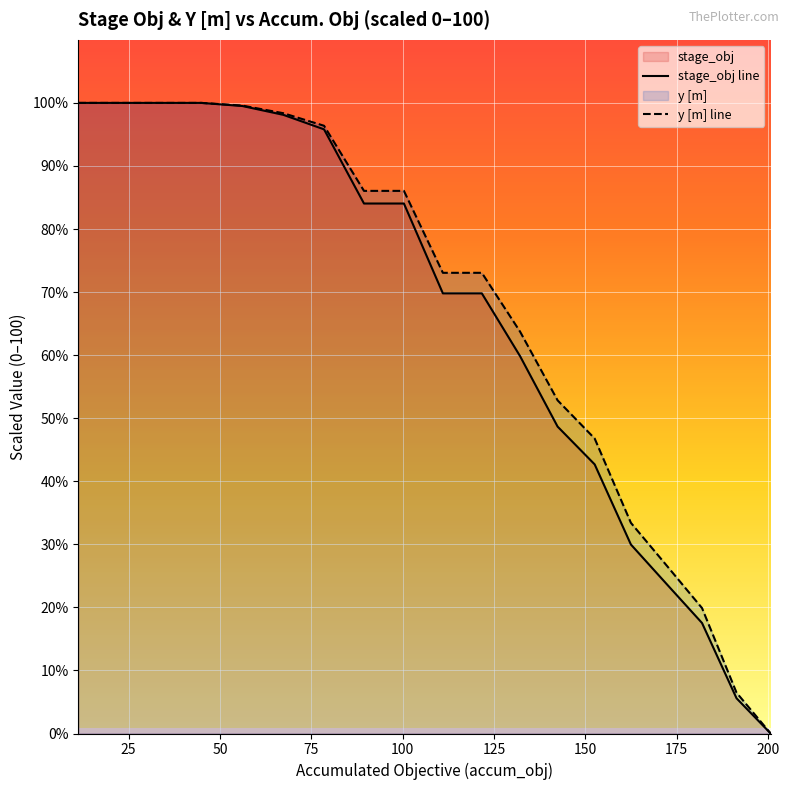

What is the difference between the maximum and minimum values in the y [m] line series?

100.0